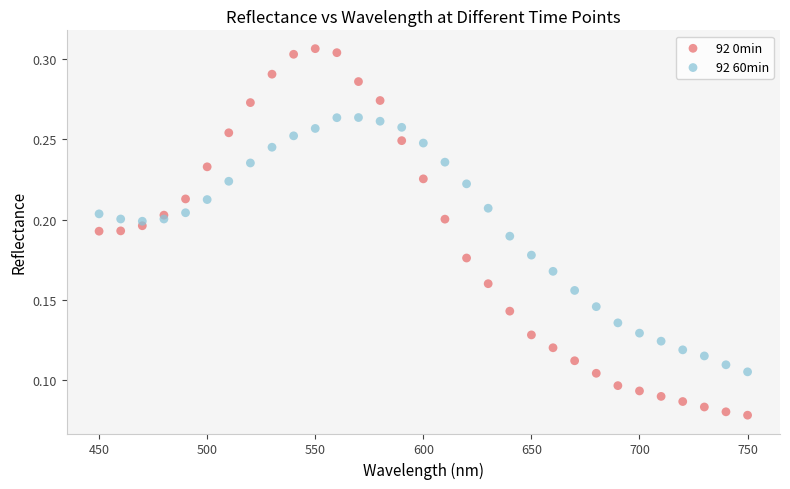

Which series contains the highest Y value?

92 0min